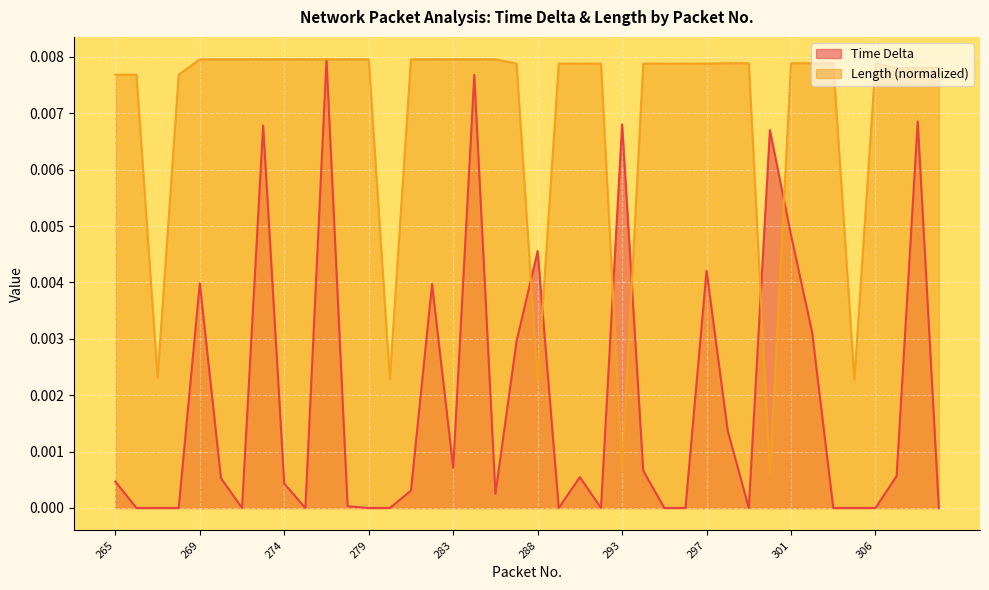

Between which two adjacent categories do Length and Time Delta first intersect?

287 and 288